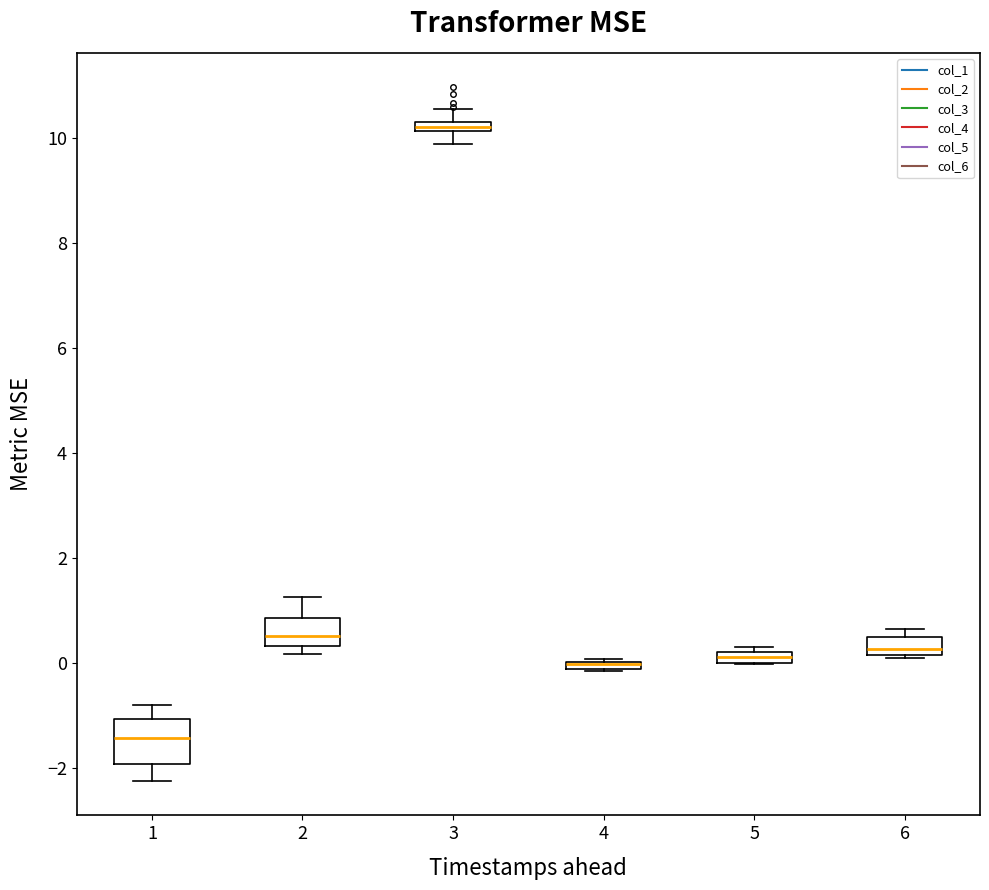

Where is the upper edge of the box at x = 4 on the y-axis? The values are not printed on the chart, so give them approximately, as read against the axis.

0.0